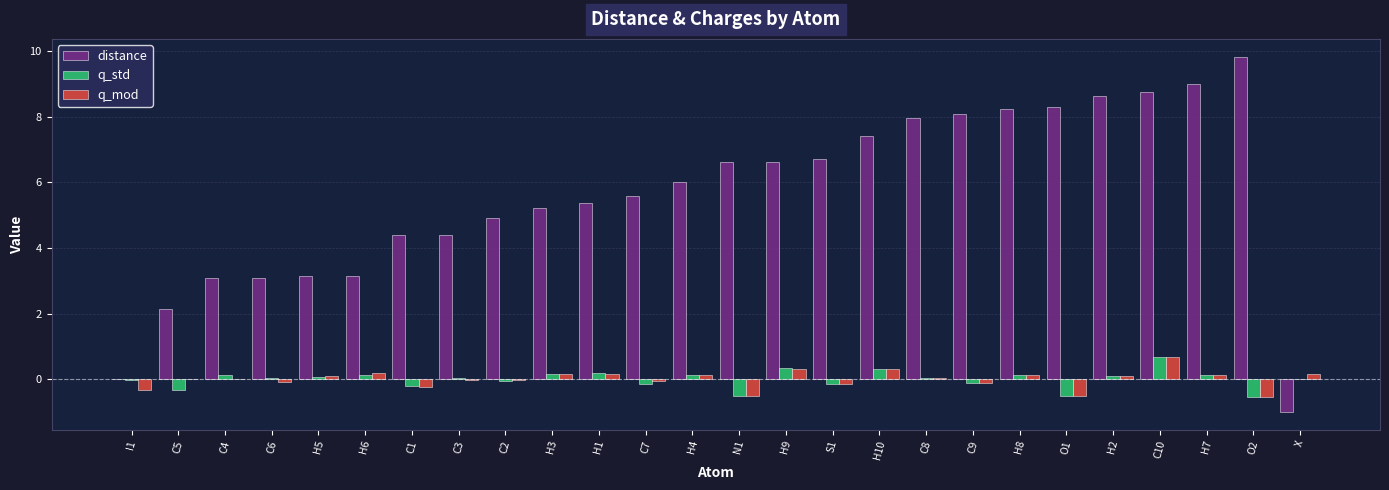

At which category is the sum across all series the highest?

C10